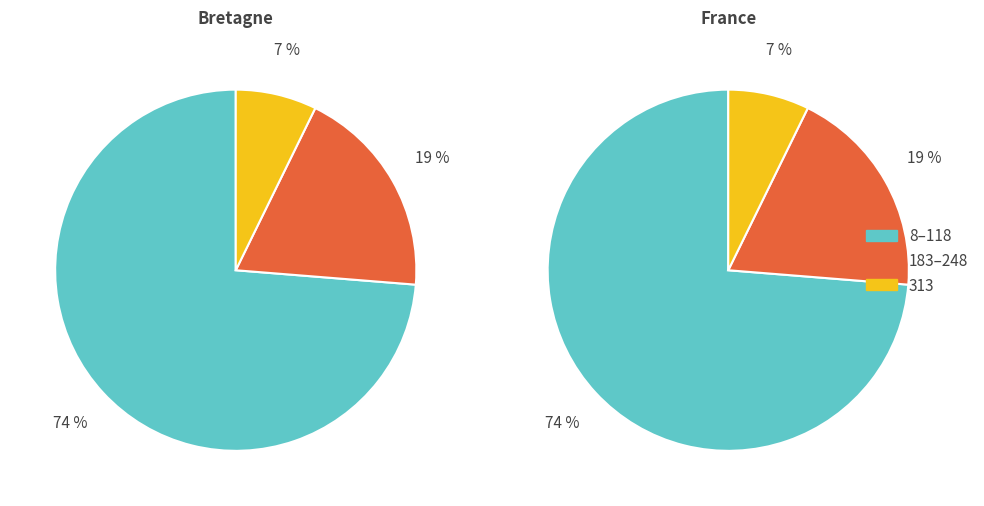

Do 53 and 183 together represent more than half of the pie?

No